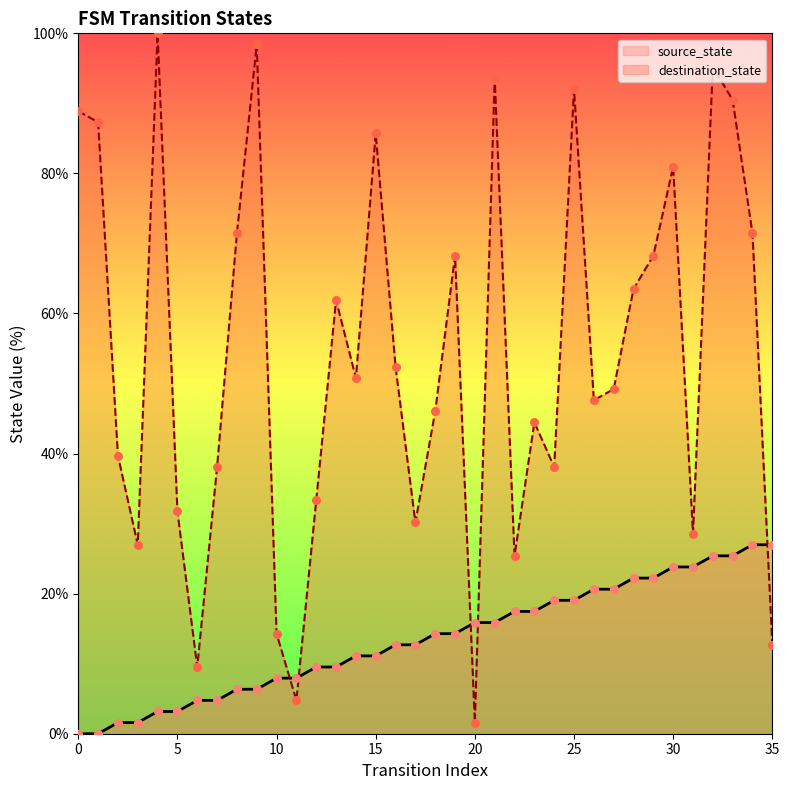

Is the value of source_state at 19 greater than the value of destination_state at 35?

Yes